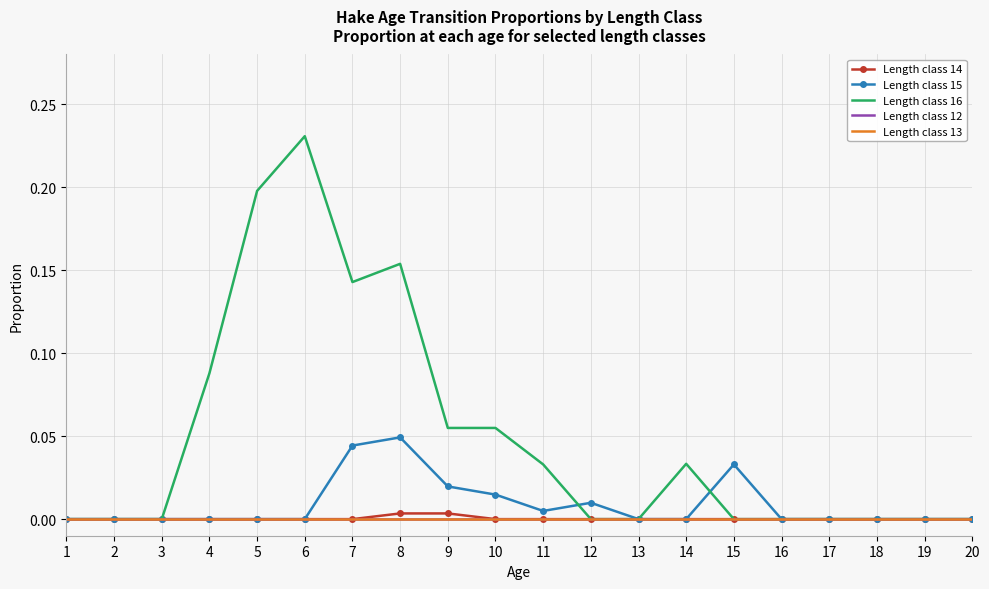

Between 6 and 17, which series saw the biggest shift?

Length class 16